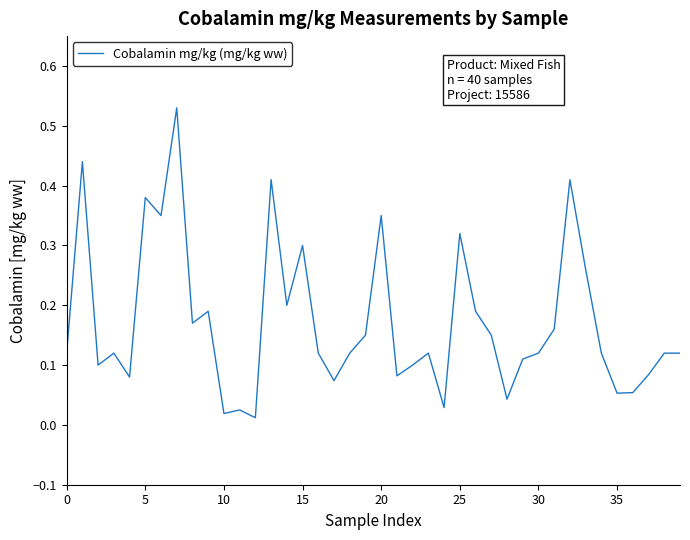

Count the number of categories in the chart.

40